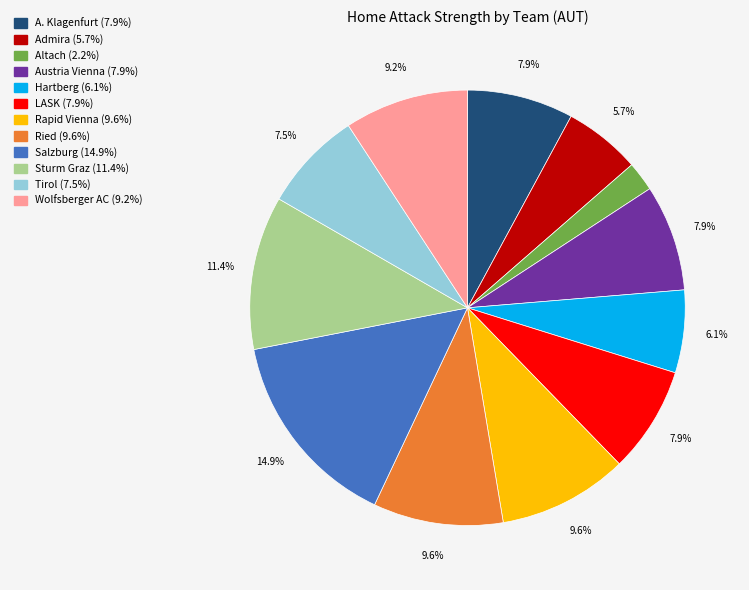

To the nearest percent, what is the average slice percentage?

8%